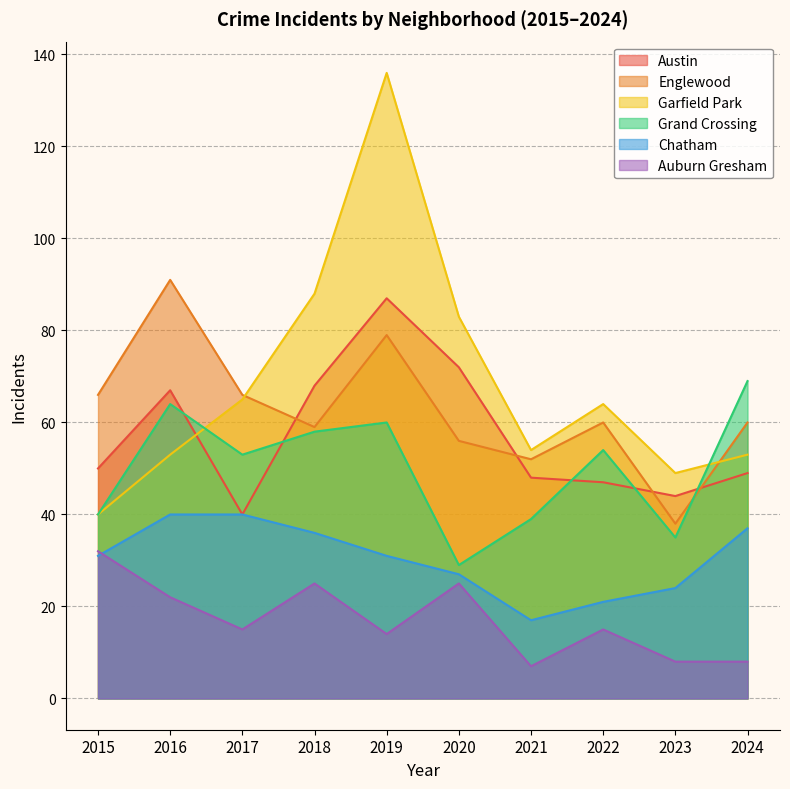

True or false: Chatham has a value of 17 at 2021.

True